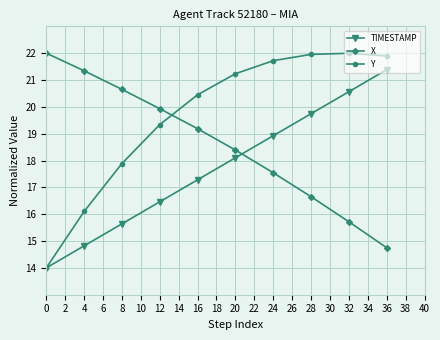

Where is Y nearest to the value 17?

8